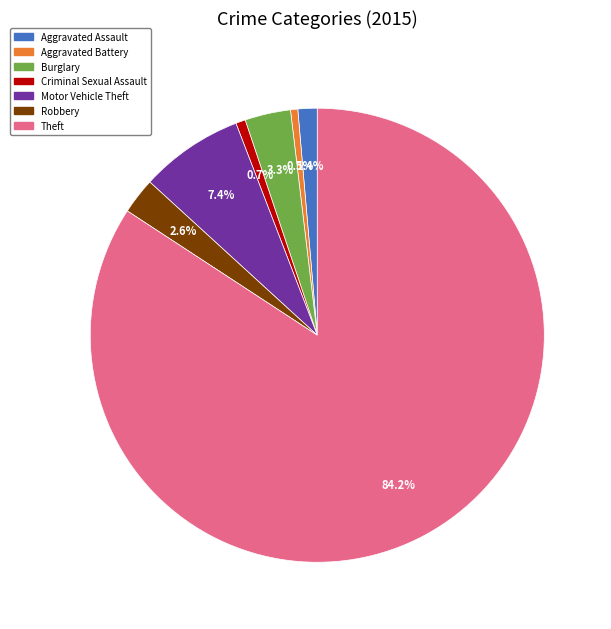

Which category has the biggest portion of the pie?

Theft